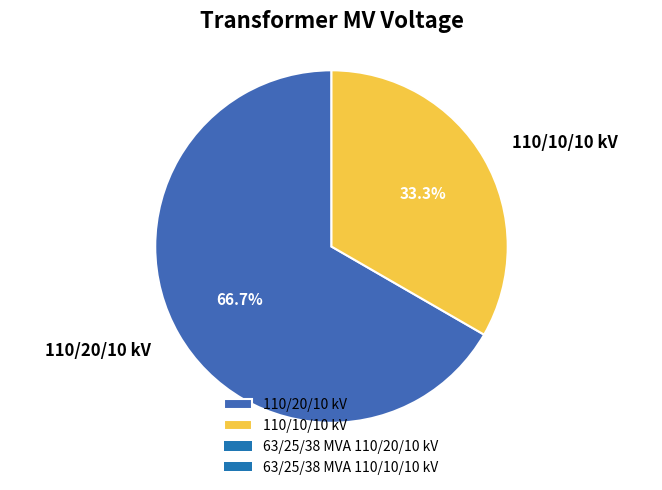

What is the majority slice?

110/20/10 kV